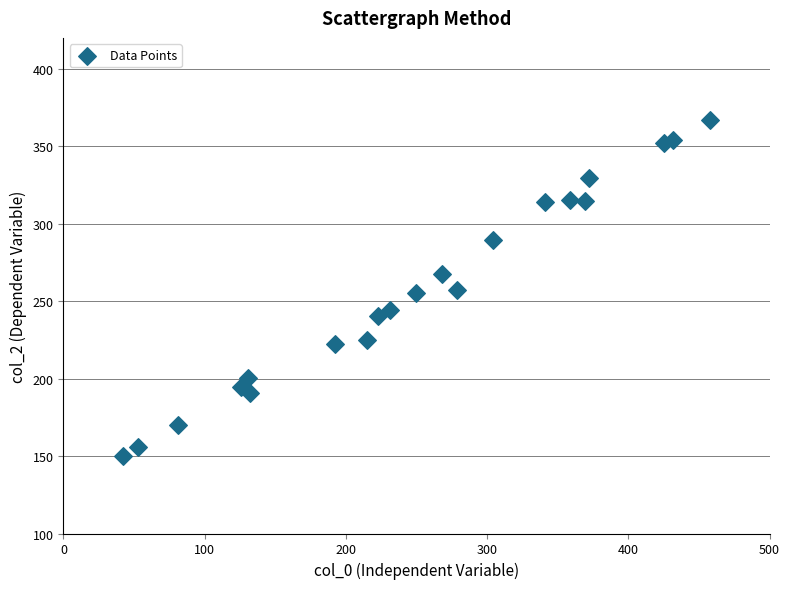

What is the range of X values (max minus min)?

416.0